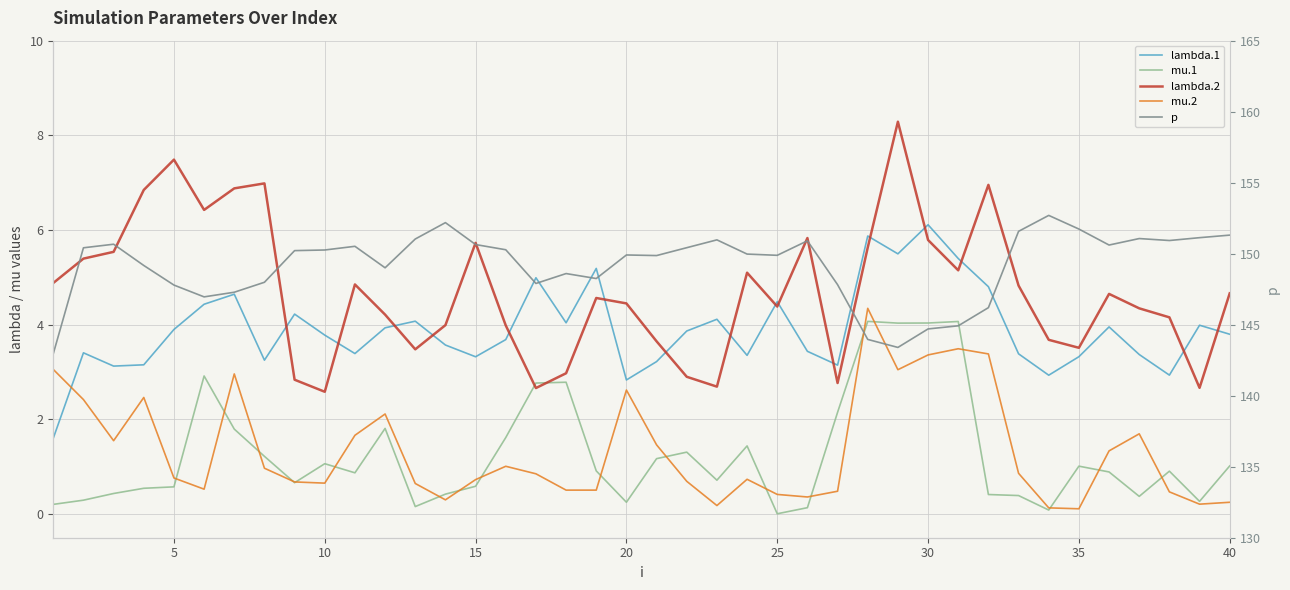

Reading right to left, list all the values displayed in this chart.

lambda.1: 3.8	4.0	2.9	3.4	4.0	3.3	2.9	3.4	4.8	5.4	6.1	5.5	5.9	3.1	3.4	4.5	3.4	4.1	3.9	3.2	2.8	5.2	4.0	5.0	3.7	3.3	3.6	4.1	3.9	3.4	3.8	4.2	3.3	4.6	4.4	3.9	3.2	3.1	3.4	1.6
mu.1: 1.0	0.3	0.9	0.4	0.9	1.0	0.1	0.4	0.4	4.1	4.0	4.0	4.1	2.1	0.1	0.0	1.4	0.7	1.3	1.2	0.2	0.9	2.8	2.8	1.6	0.6	0.4	0.2	1.8	0.9	1.1	0.7	1.2	1.8	2.9	0.6	0.5	0.4	0.3	0.2
lambda.2: 4.7	2.7	4.2	4.3	4.7	3.5	3.7	4.8	7.0	5.1	5.8	8.3	5.6	2.8	5.8	4.4	5.1	2.7	2.9	3.6	4.4	4.6	3.0	2.7	4.0	5.7	4.0	3.5	4.2	4.9	2.6	2.8	7.0	6.9	6.4	7.5	6.8	5.5	5.4	4.9
mu.2: 0.2	0.2	0.5	1.7	1.3	0.1	0.1	0.9	3.4	3.5	3.4	3.0	4.3	0.5	0.4	0.4	0.7	0.2	0.7	1.5	2.6	0.5	0.5	0.9	1.0	0.7	0.3	0.6	2.1	1.7	0.7	0.7	1.0	3.0	0.5	0.8	2.5	1.5	2.4	3.1
p: 151.3	151.1	150.9	151.1	150.6	151.7	152.7	151.6	146.2	144.9	144.7	143.4	144.0	147.8	150.9	149.9	150.0	151.0	150.4	149.9	149.9	148.3	148.6	147.9	150.3	150.6	152.2	151.0	149.0	150.5	150.3	150.2	148.0	147.3	147.0	147.8	149.2	150.7	150.4	143.0